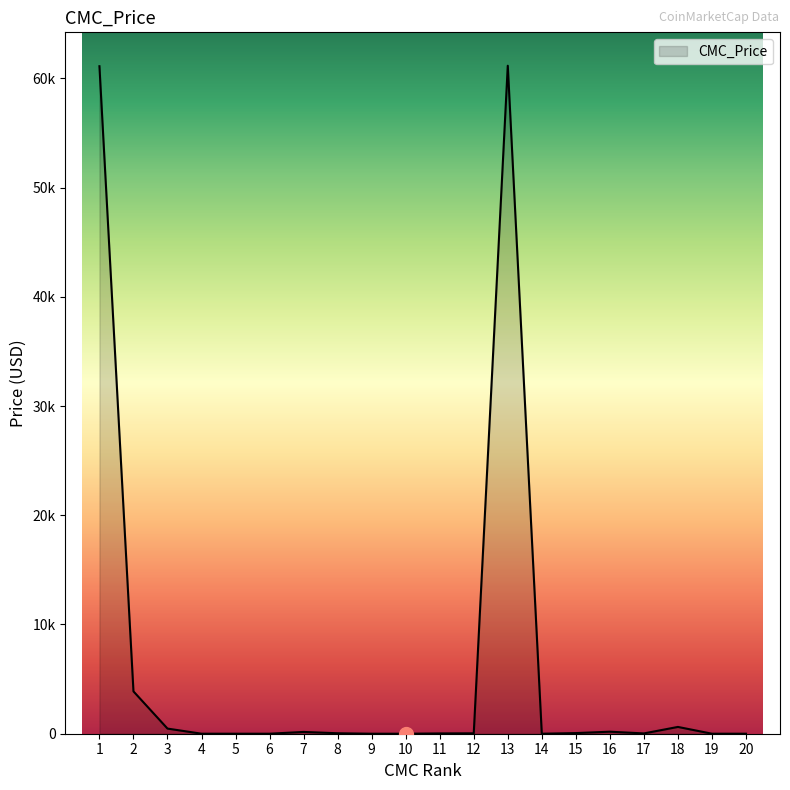

What is the value of the 13th point from the left?

61155.9